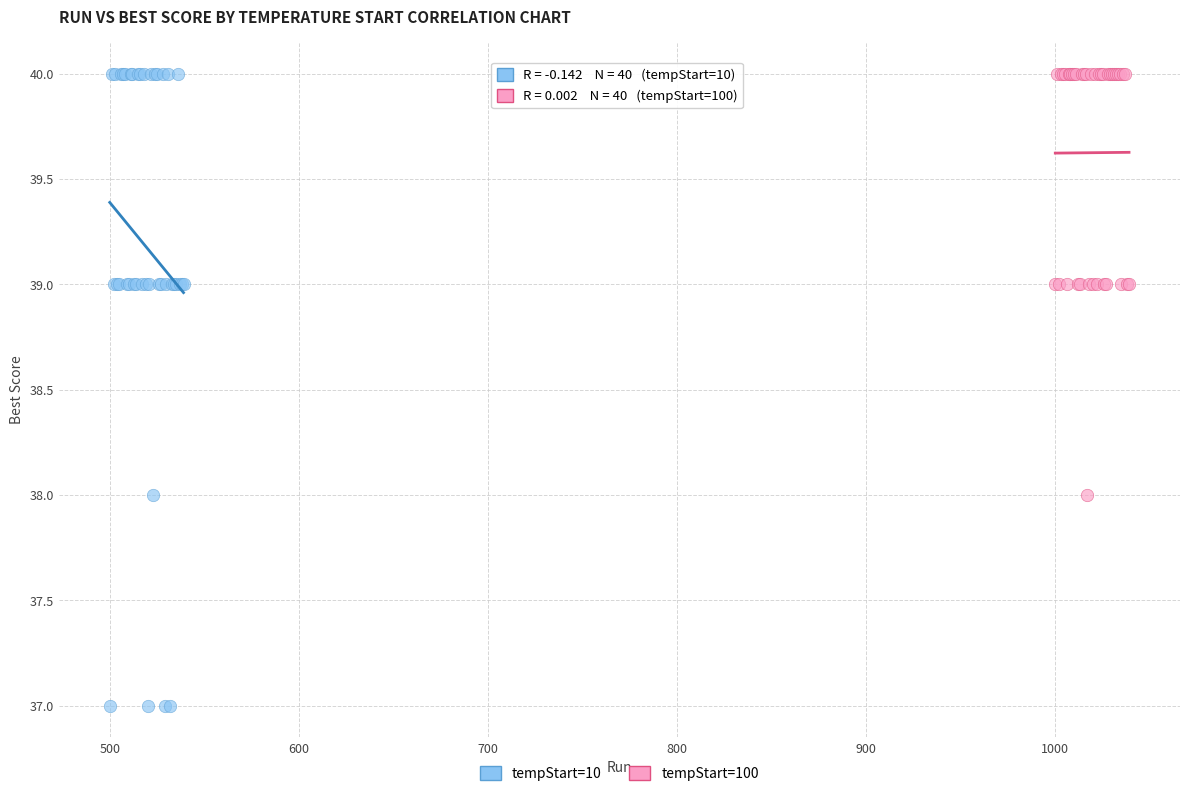

Which series has the widest spread of Y values?

tempStart=10